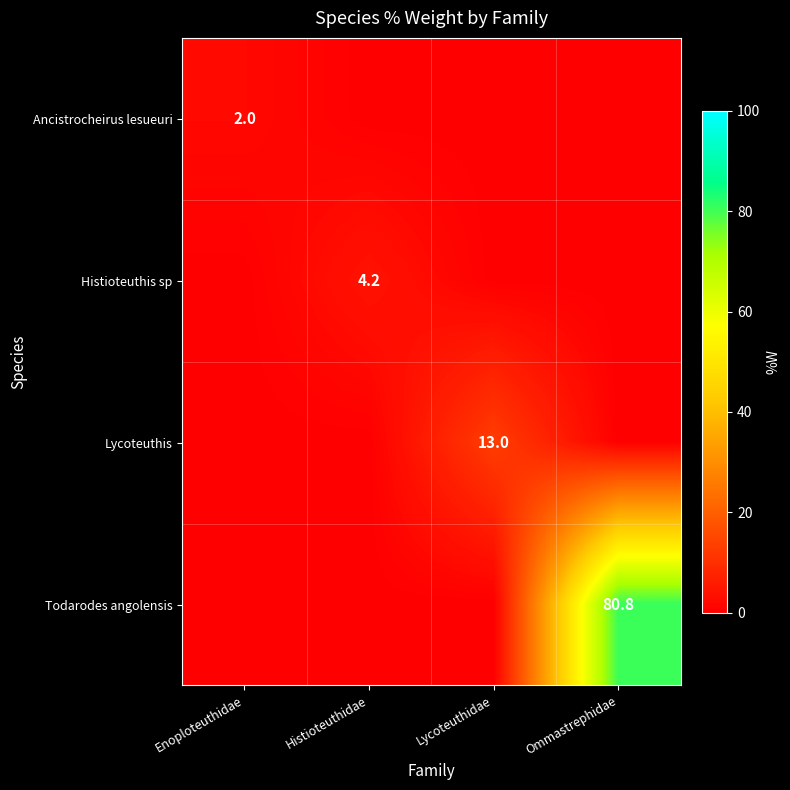

What is the maximum value shown in the chart?

80.8